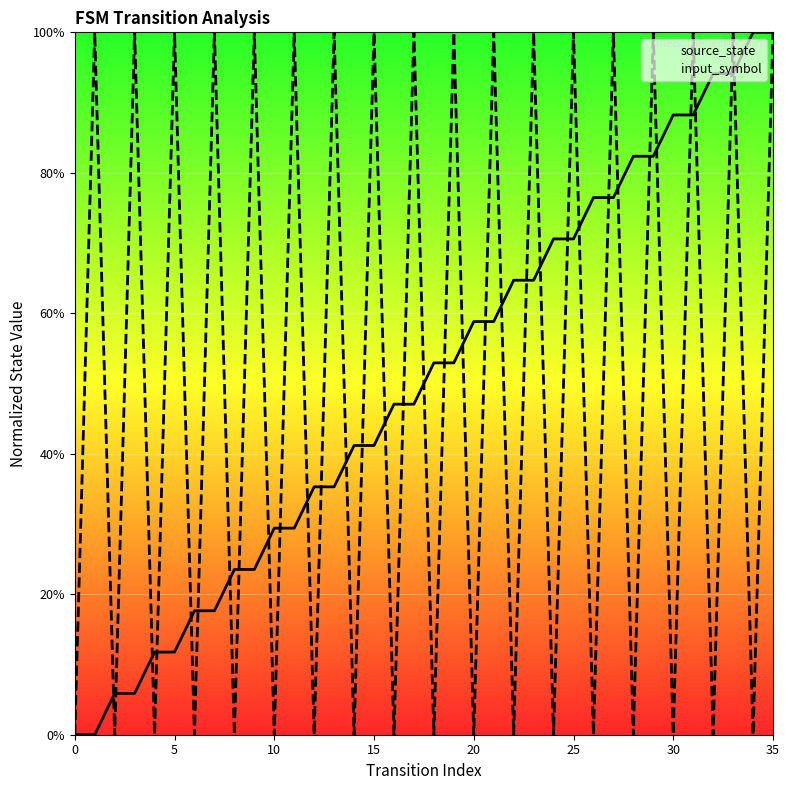

Which series has the widest spread of Y values?

source_state